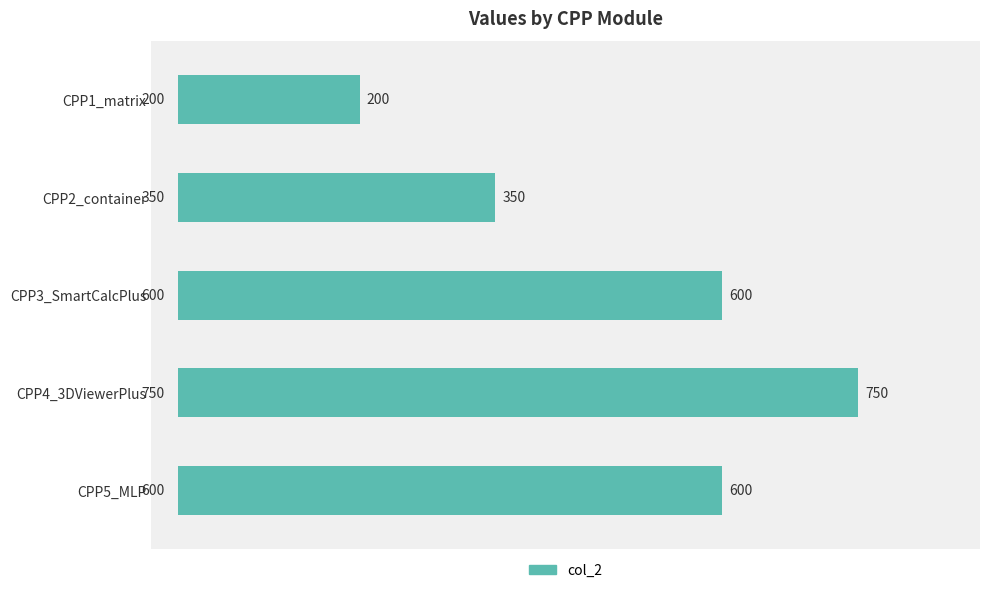

What is the average value?

500